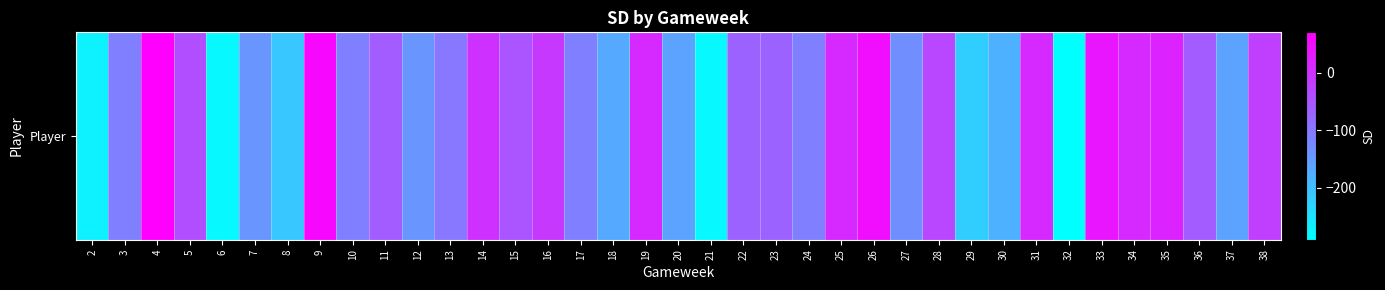

What is the difference between the maximum and minimum values?

360